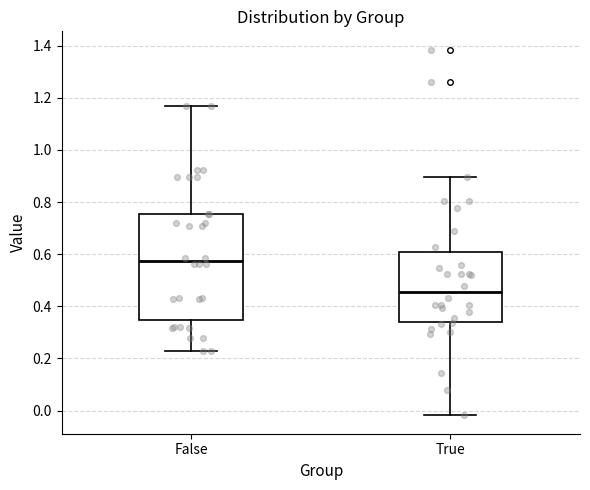

Which box is the tallest, from its lower edge to its upper edge?

False